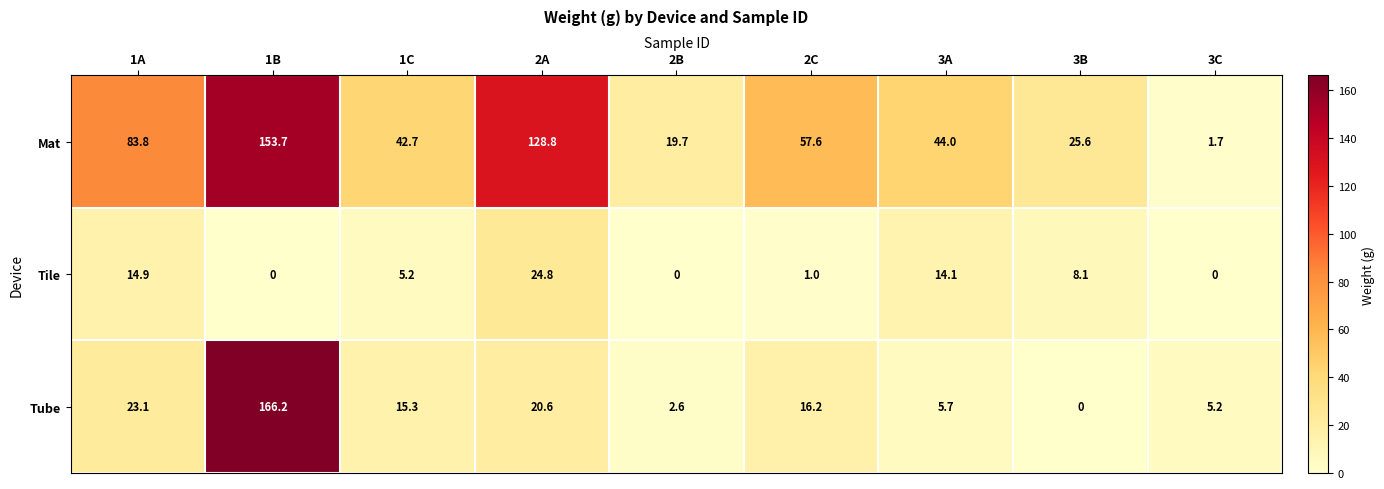

At which label is Tube closest to 83?

1A